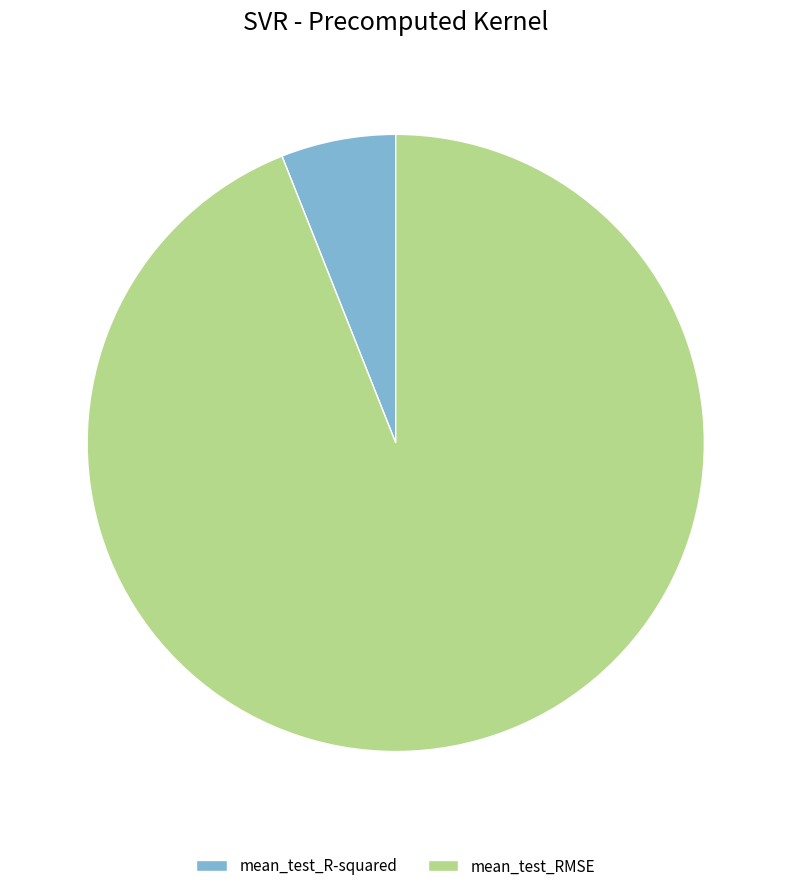

How many slices are in this pie chart?

2